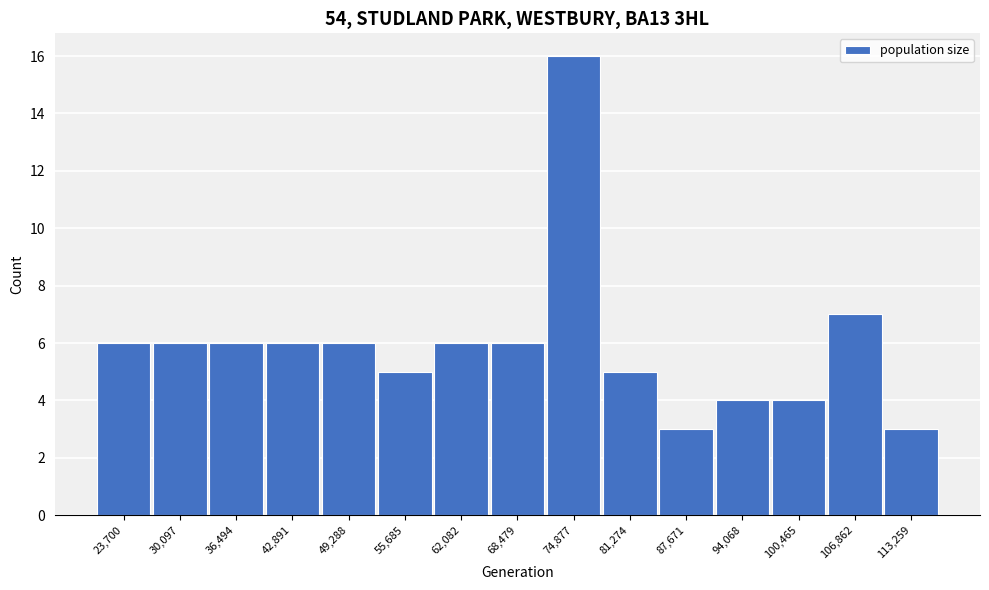

Reading left to right, extract all data points from this chart.

23,700=6	30,097=6	36,494=6	42,891=6	49,288=6	55,685=5	62,082=6	68,479=6	74,877=16	81,274=5	87,671=3	94,068=4	100,465=4	106,862=7	113,259=3